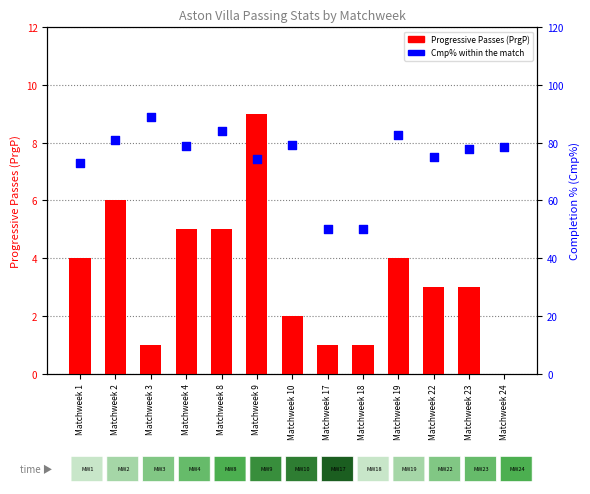

At how many categories does at least one series exceed 84?

2